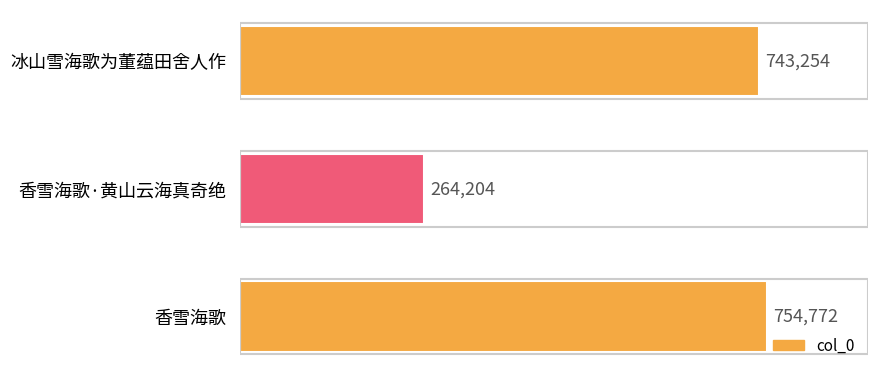

Between 冰山雪海歌为董蕴田舍人作 and 香雪海歌, which is larger?

香雪海歌